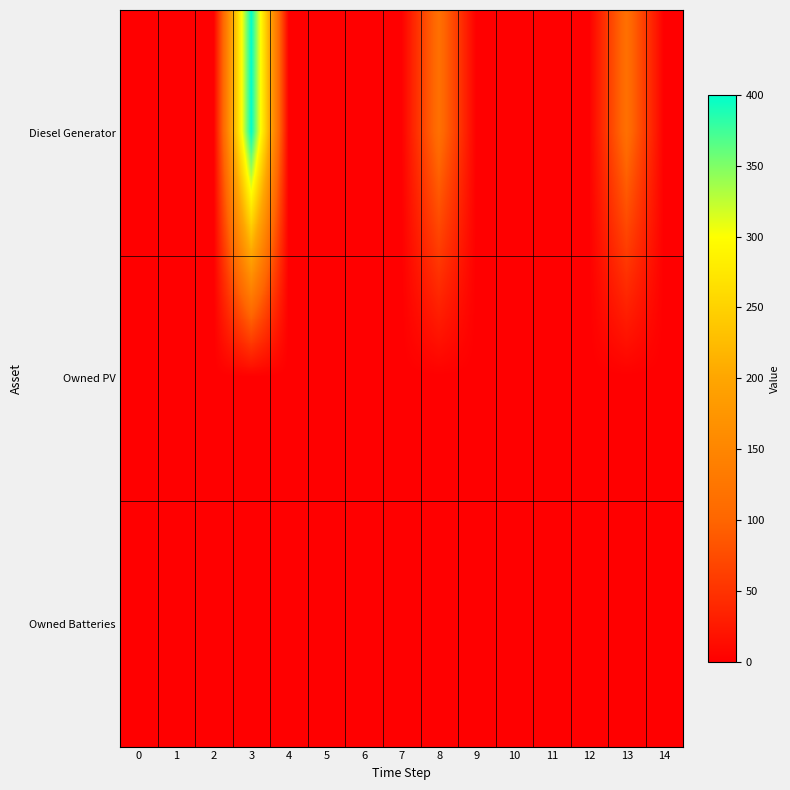

Reading left to right, what are all the values shown in this chart?

row_0: 0	0	0	400	0	0	0	0	116	0	0	0	0	116	0
row_1: 0	0	0	0	0	0	0	0	0	0	0	0	0	0	0
row_2: 0	0	0	0	0	0	0	0	0	0	0	0	0	0	0